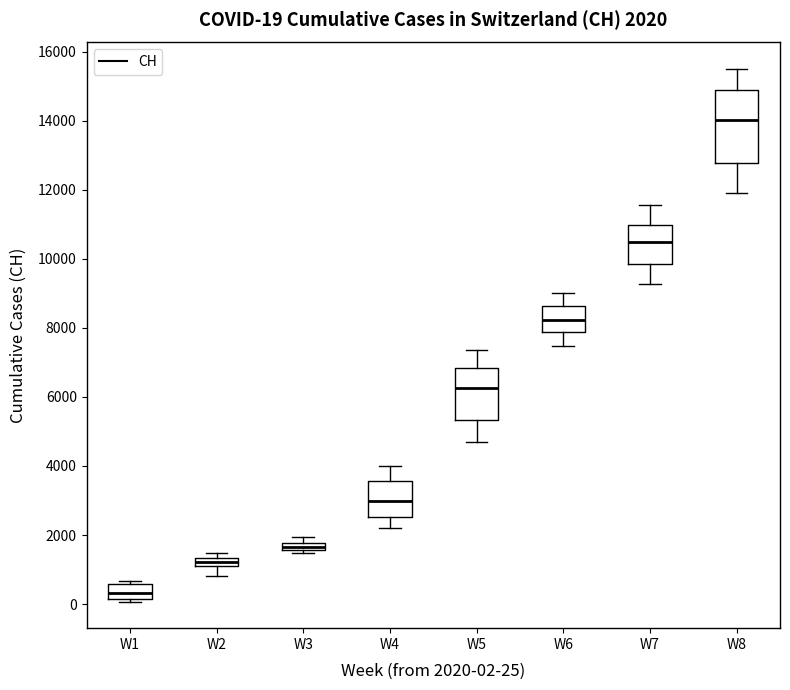

Which box's median line is the lowest?

W1